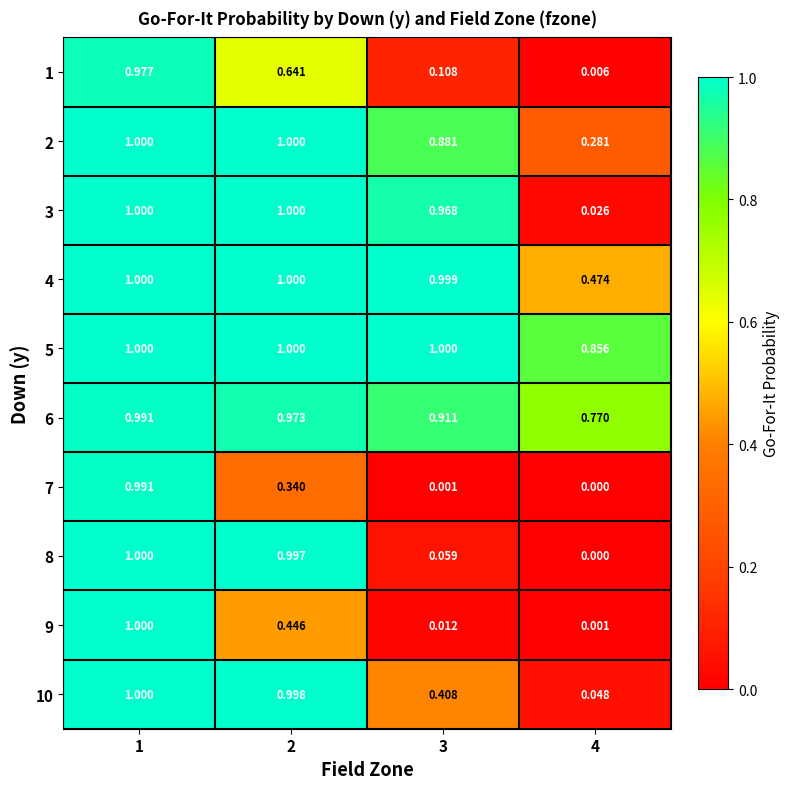

What is the total value across all series at 1?

10.0